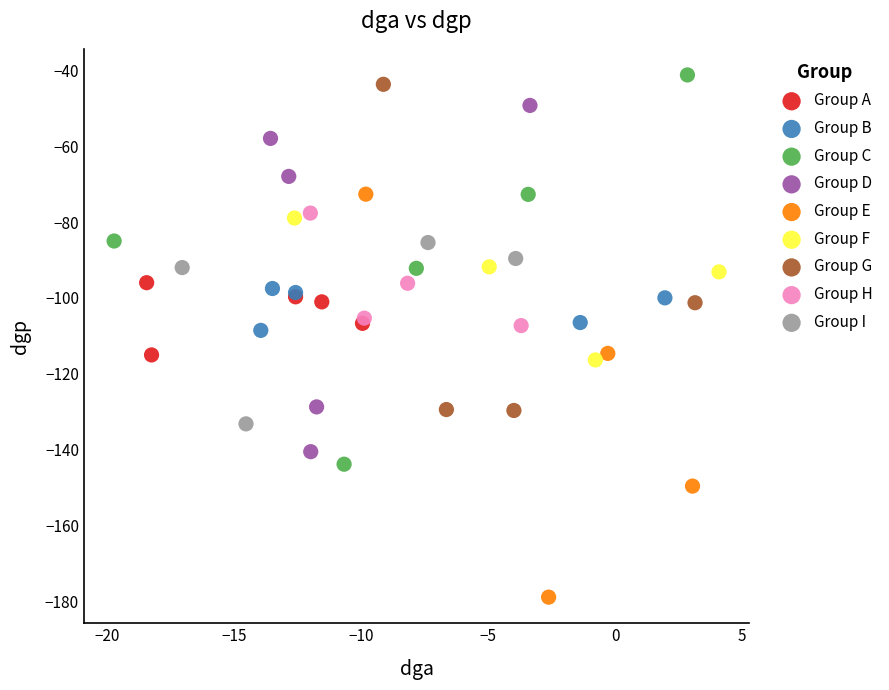

Which series has the largest Y range (max minus min)?

Group E